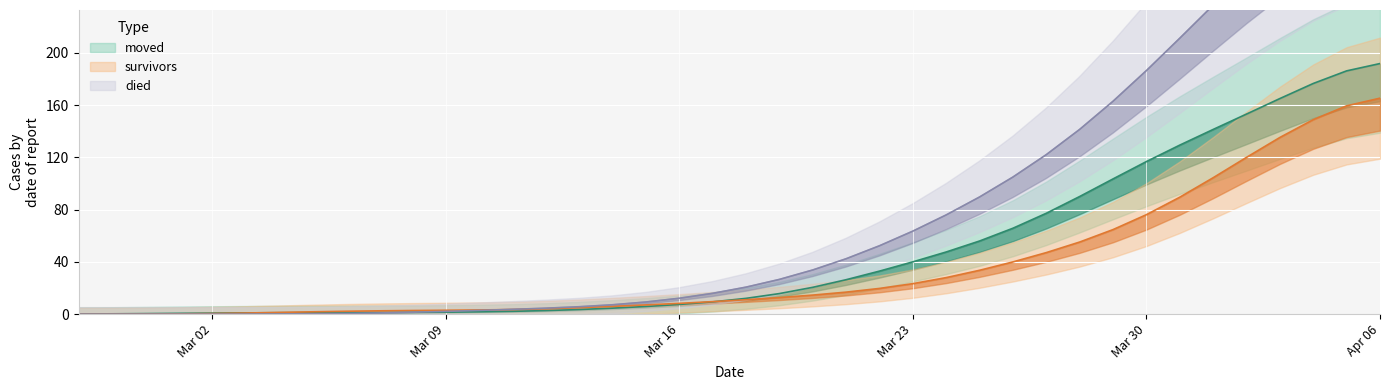

The value of died at 2020-03-25 is 126.9. True or false?

False